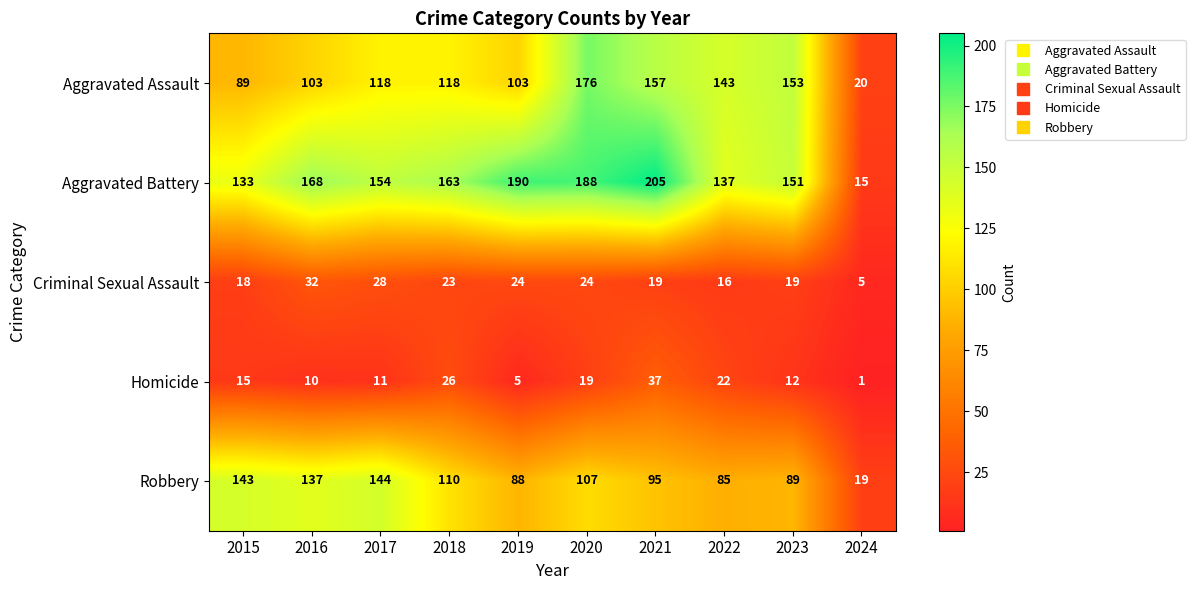

What is the difference between the highest and lowest values at 2018?

140